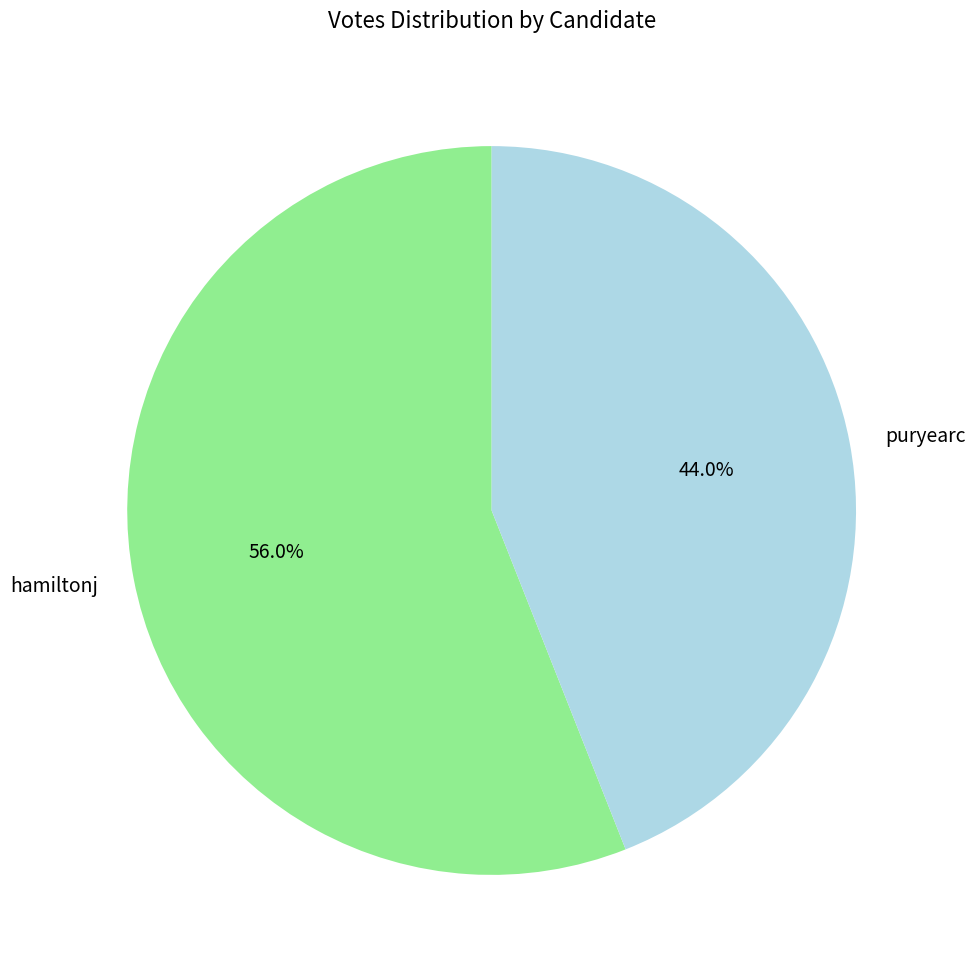

Is it true that puryearc is 44% of the pie?

True